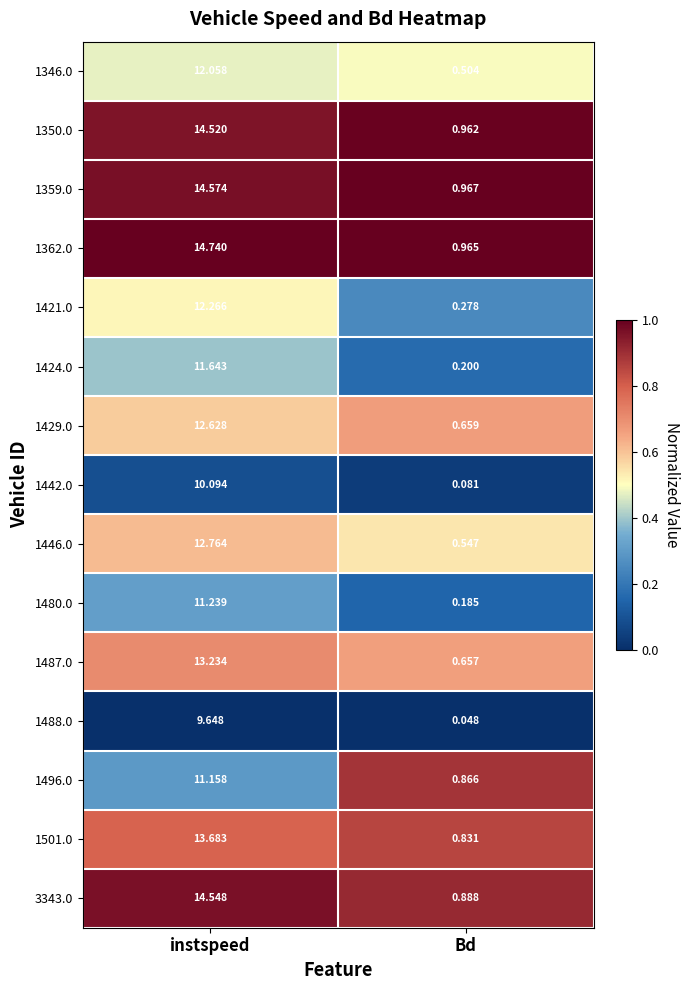

At which category is the sum across all series the highest?

instspeed